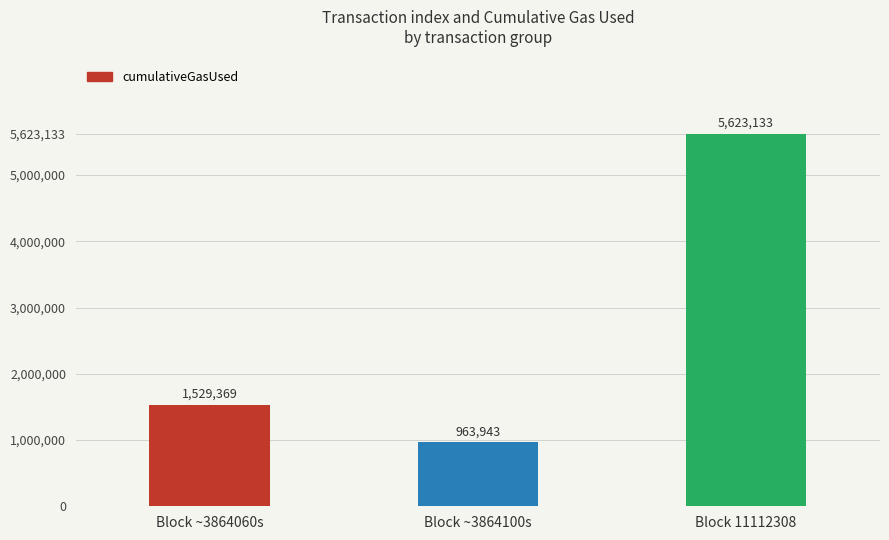

What is the difference between the maximum and minimum values?

4659190